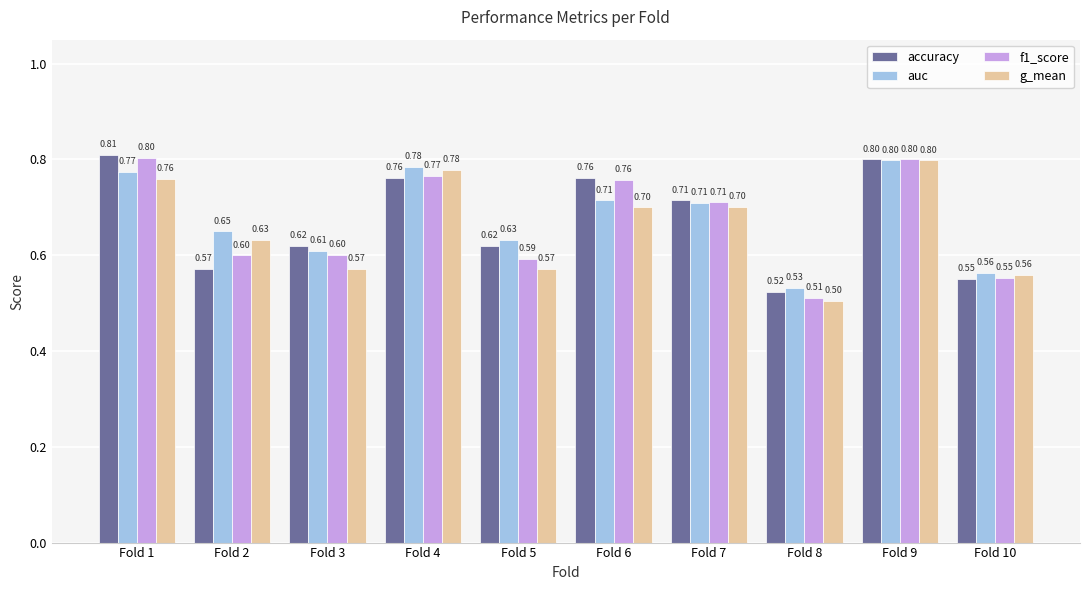

What is the total value across all series at Fold 9?

3.2